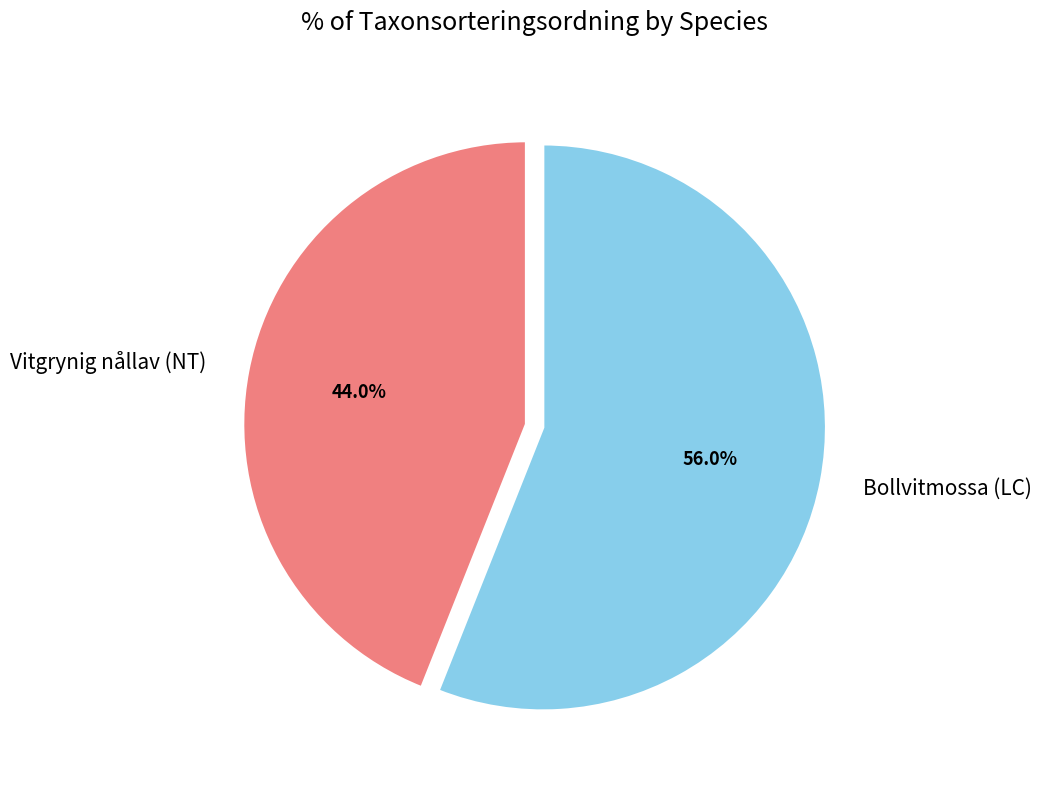

To the nearest percent, what portion does Vitgrynig nållav (NT) represent?

44%